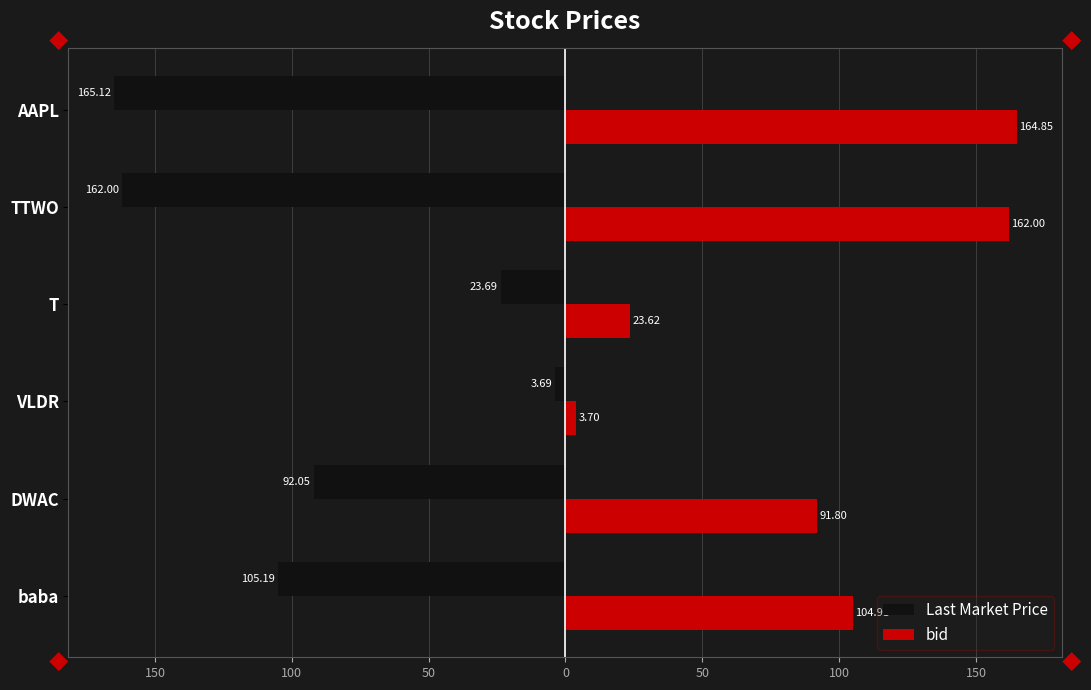

What are all the series names shown in the legend?

Last Market Price, bid